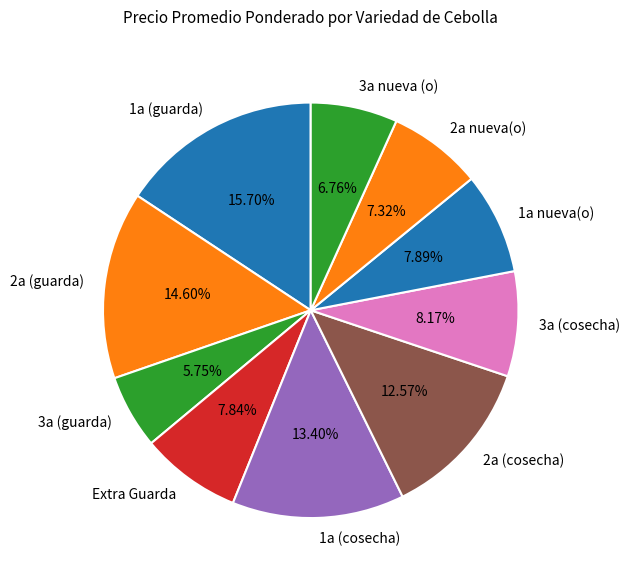

How many slices are in this pie chart?

10